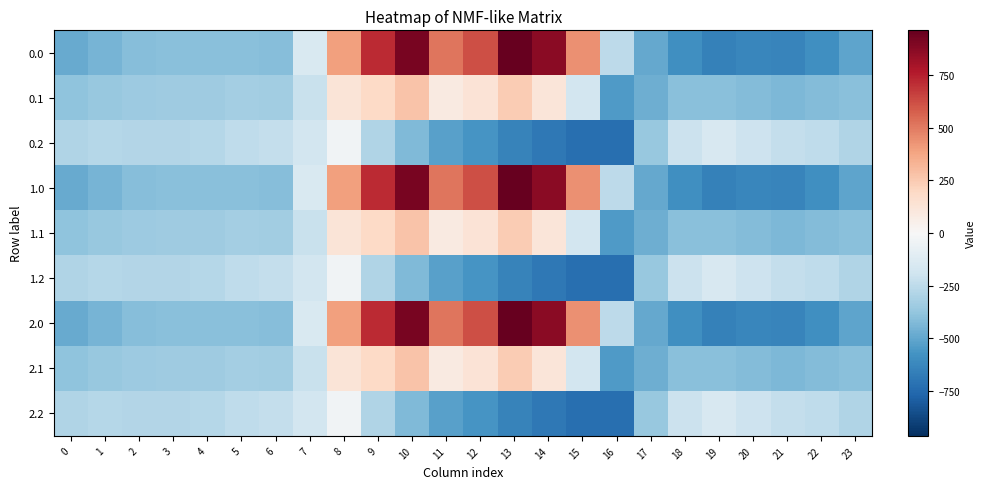

At which category is the sum across all series the highest?

10